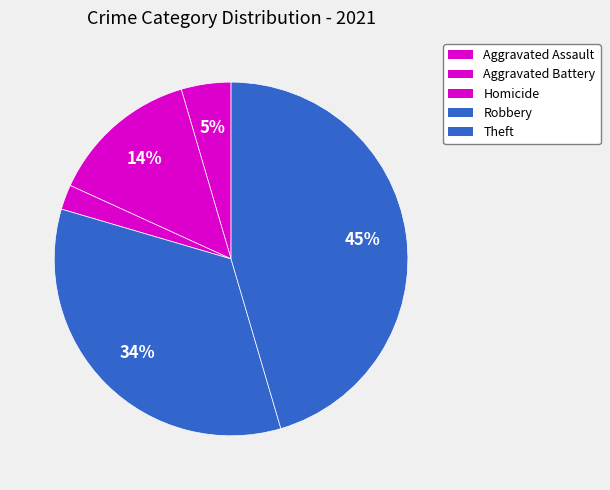

How many segments does this pie chart have?

5